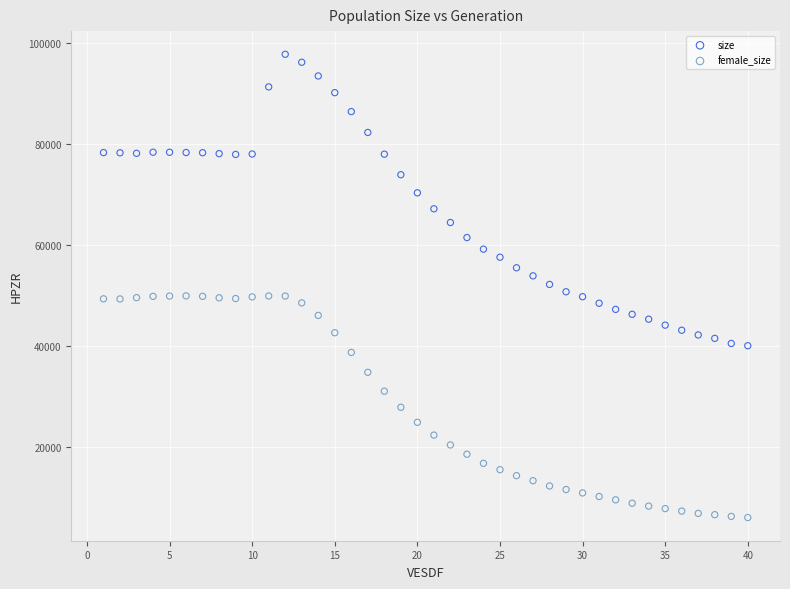

Which series reaches the minimum Y coordinate?

female_size